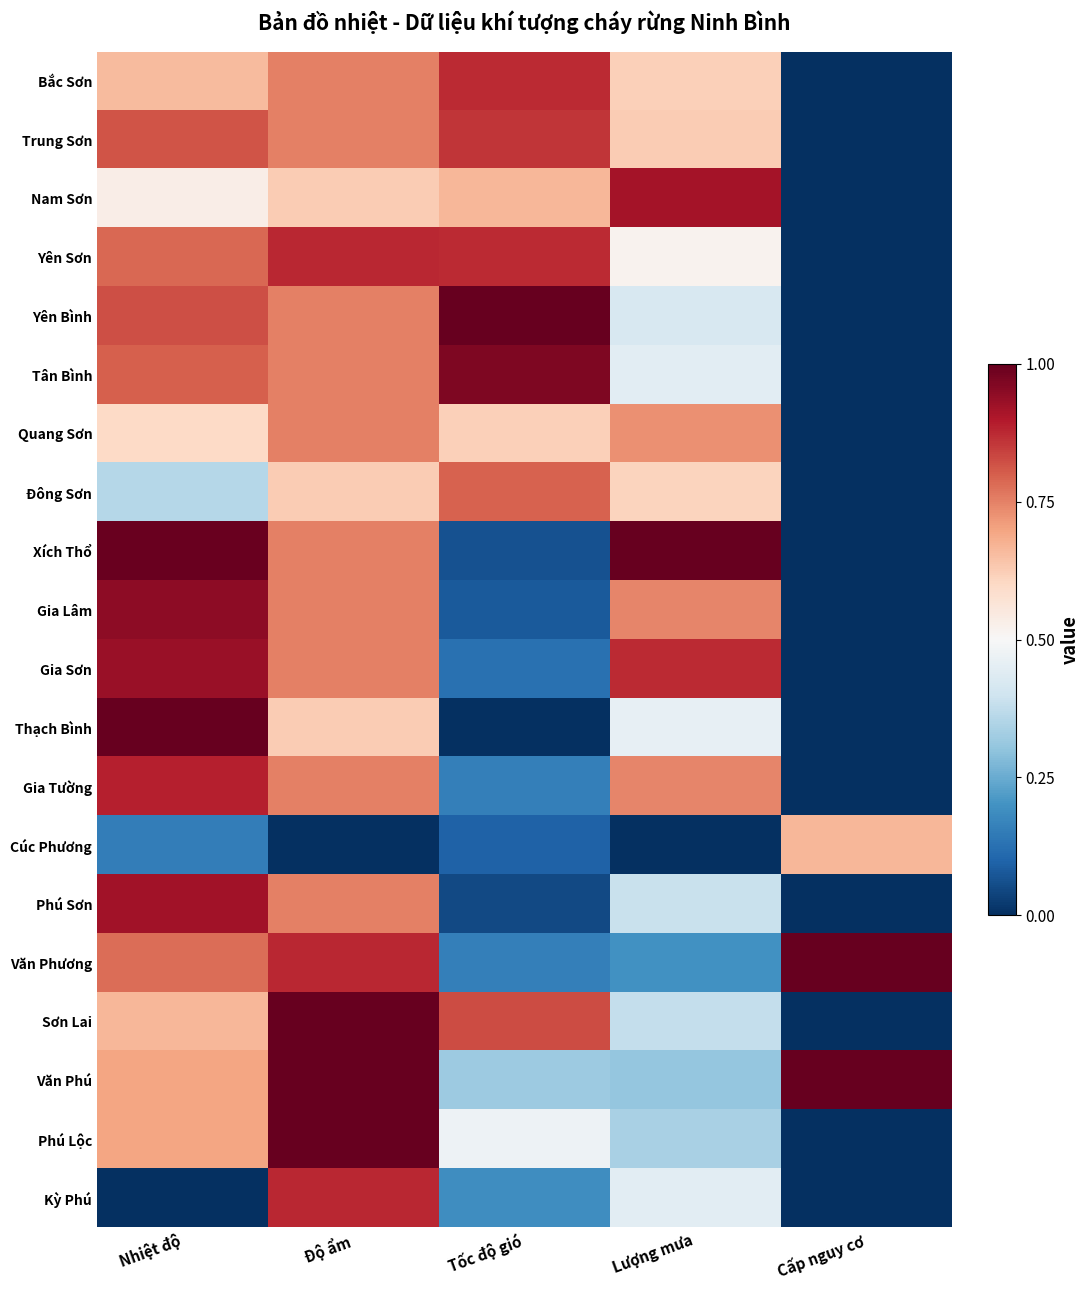

How many distinct data groups are displayed?

20